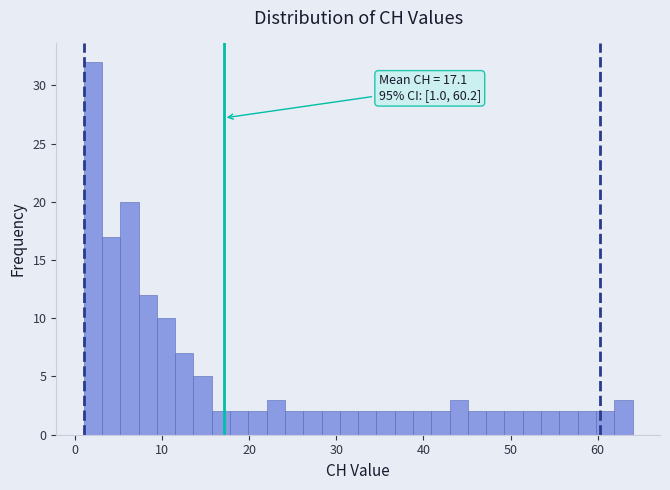

Read against the x-axis, roughly where is the centre of the tallest bar?

2